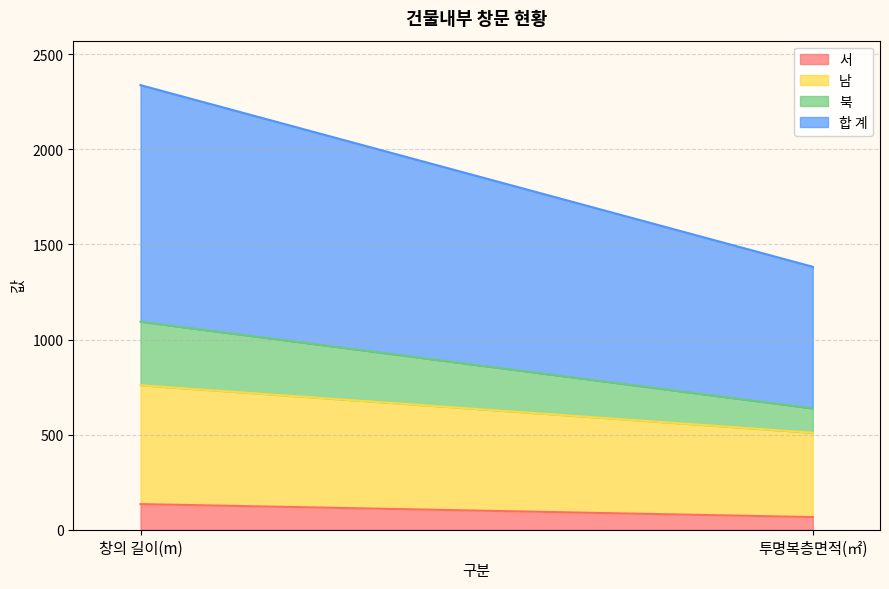

Which series has the widest spread of values?

합 계